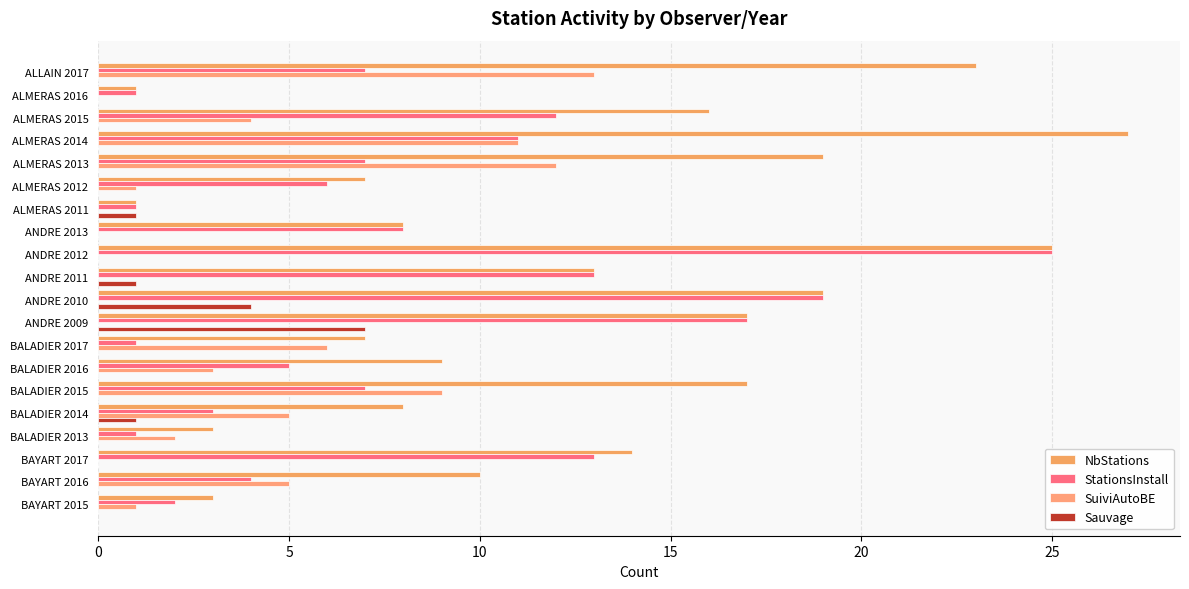

What are all the series names shown in the legend?

NbStations, StationsInstall, SuiviAutoBE, Sauvage